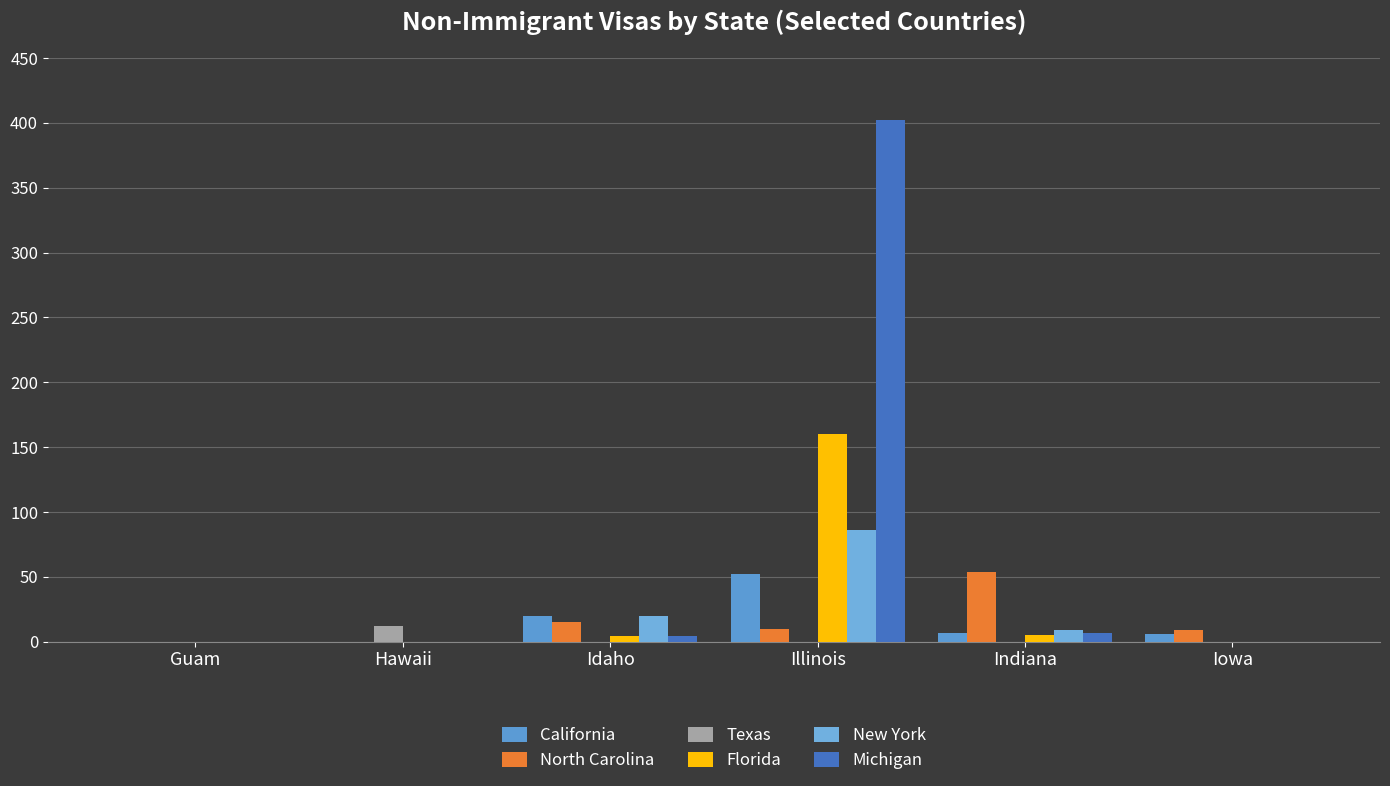

What position from the right is Idaho?

4